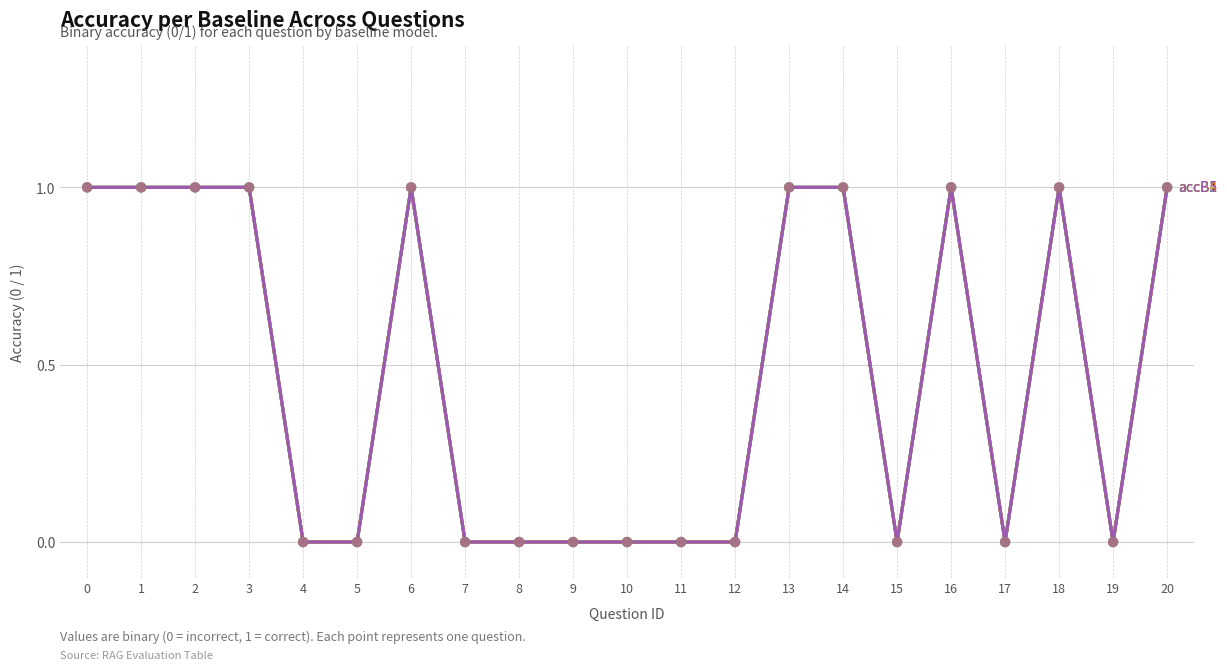

Is this an area chart (filled region under the line)?

No